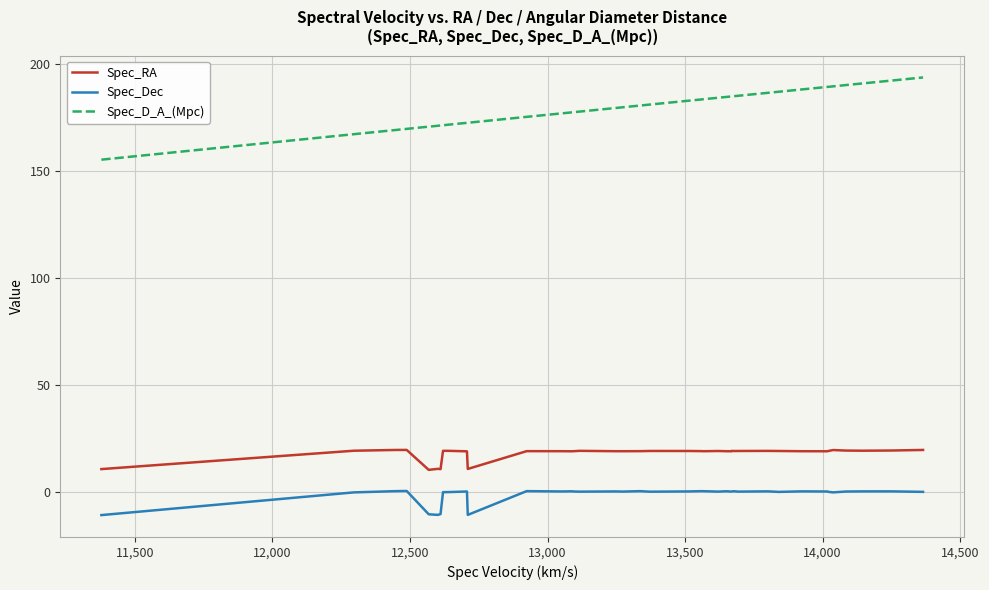

What is the highest value of the Spec_RA series?

19.5